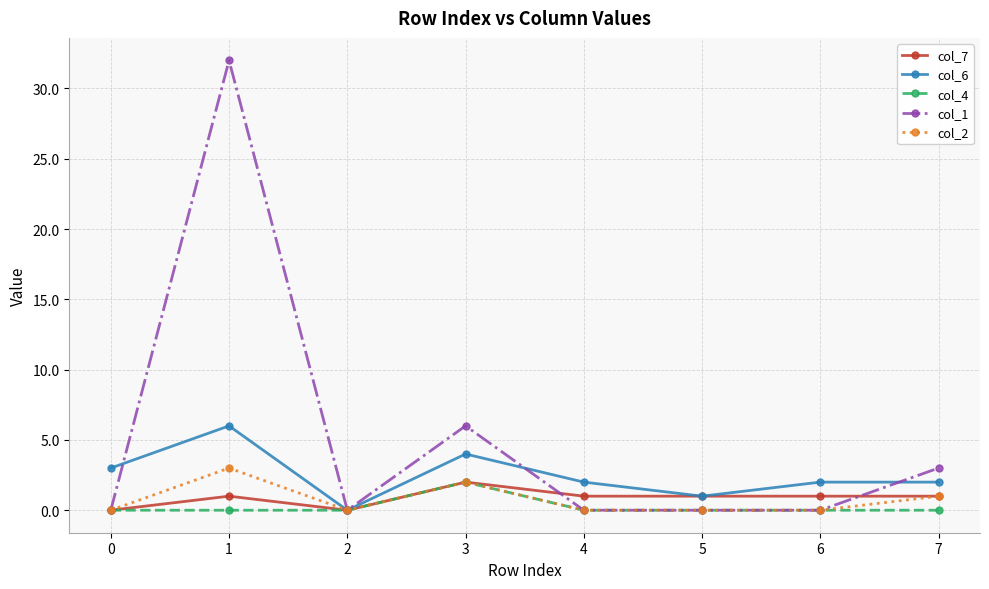

Between 0 and 3, which series saw the biggest shift?

col_1